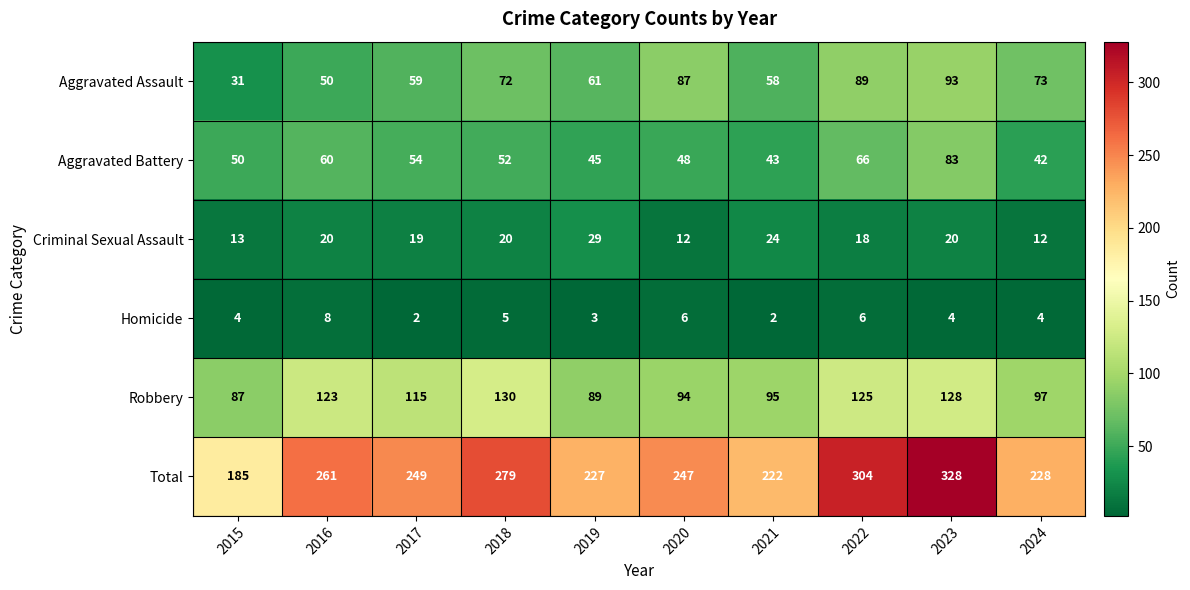

How many categories are shown in the chart?

10